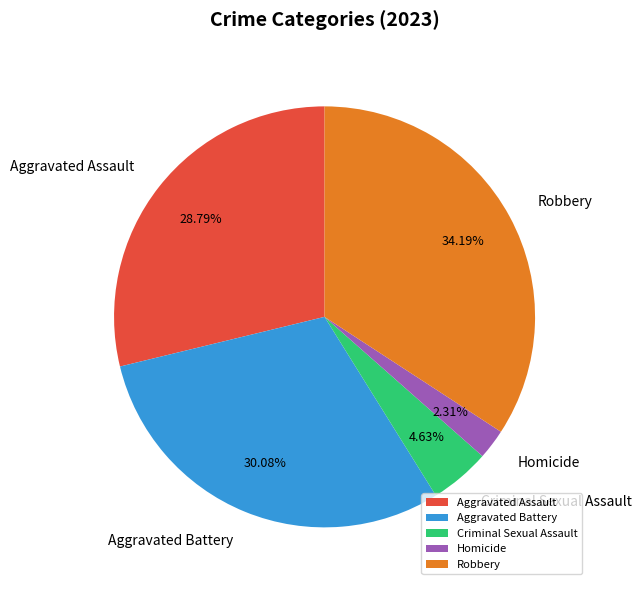

What is the largest slice in the pie chart?

Robbery